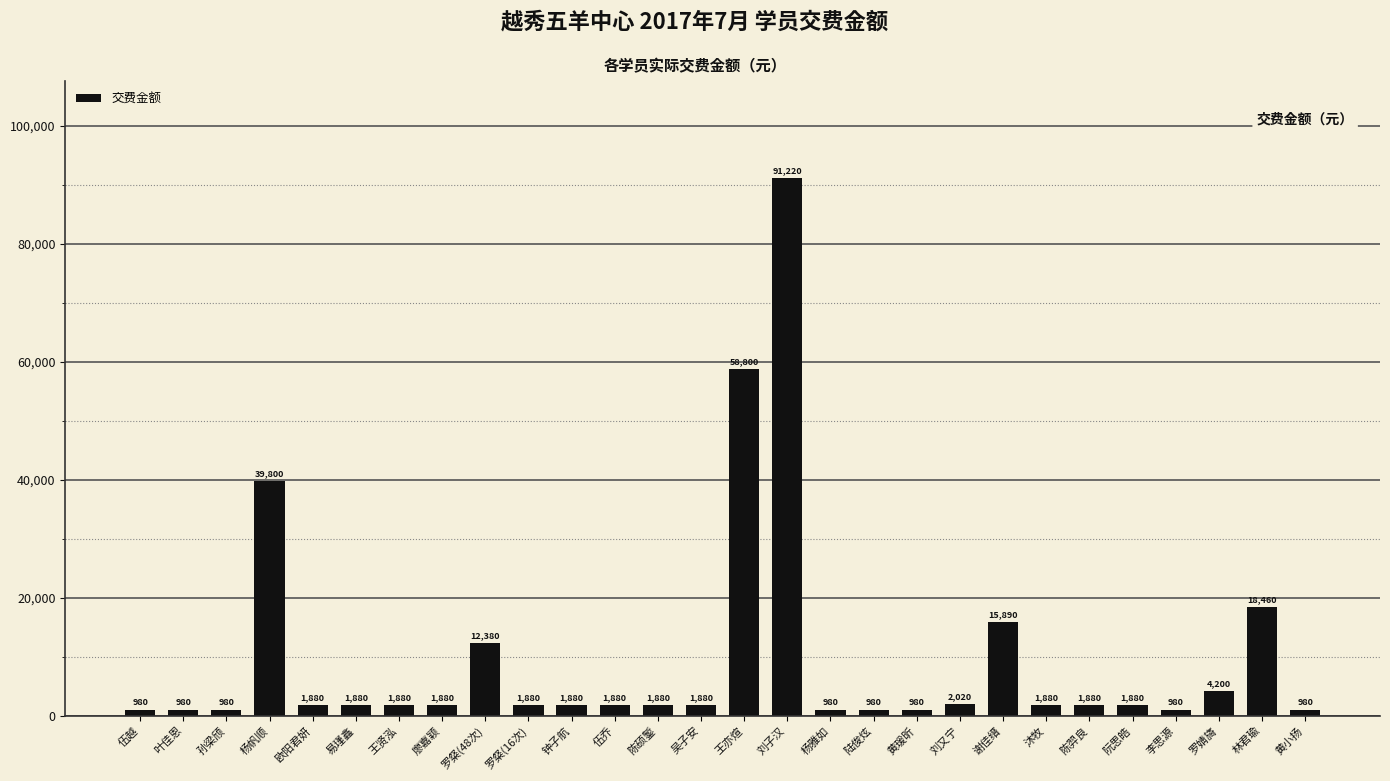

What position from the right is 刘子汉?

13